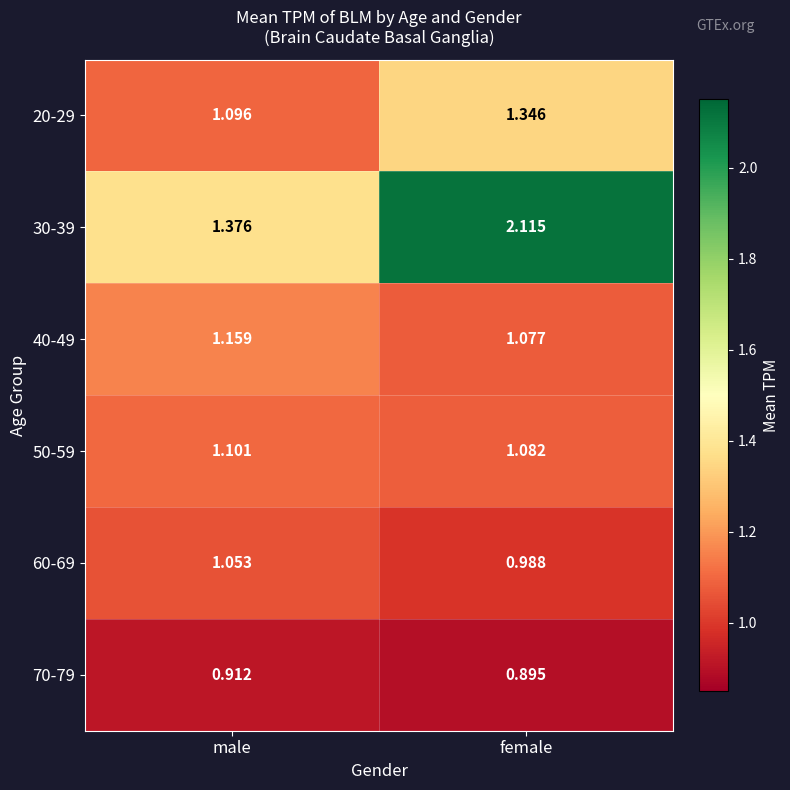

At which label is 30-39 closest to 1?

male